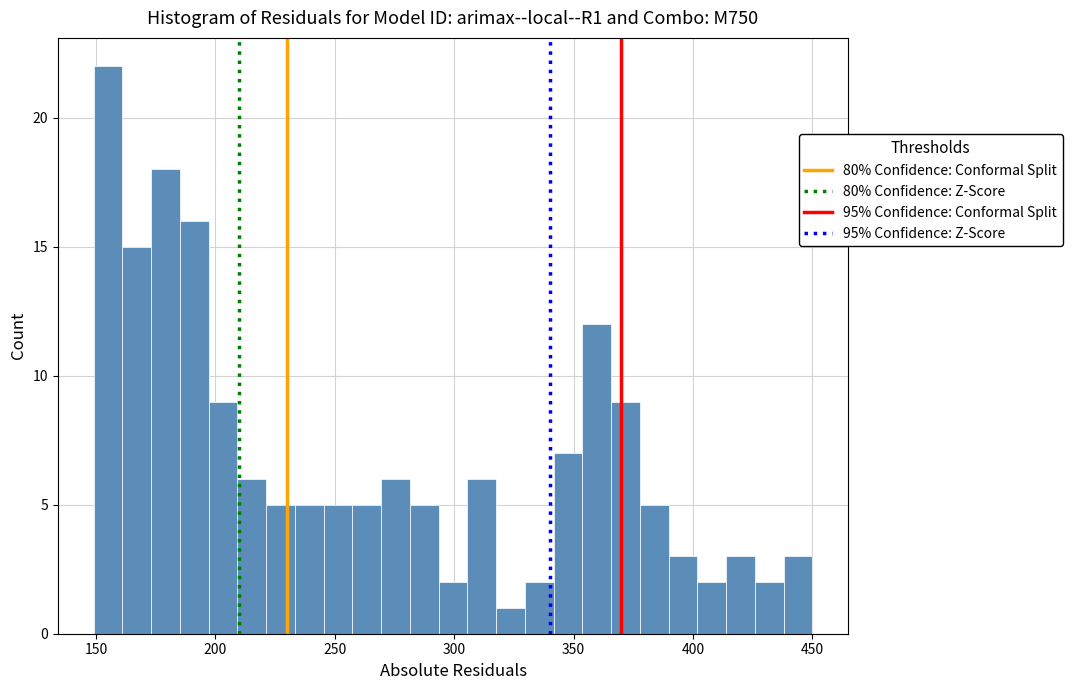

Read against the x-axis, roughly where is the centre of the tallest bar?

155